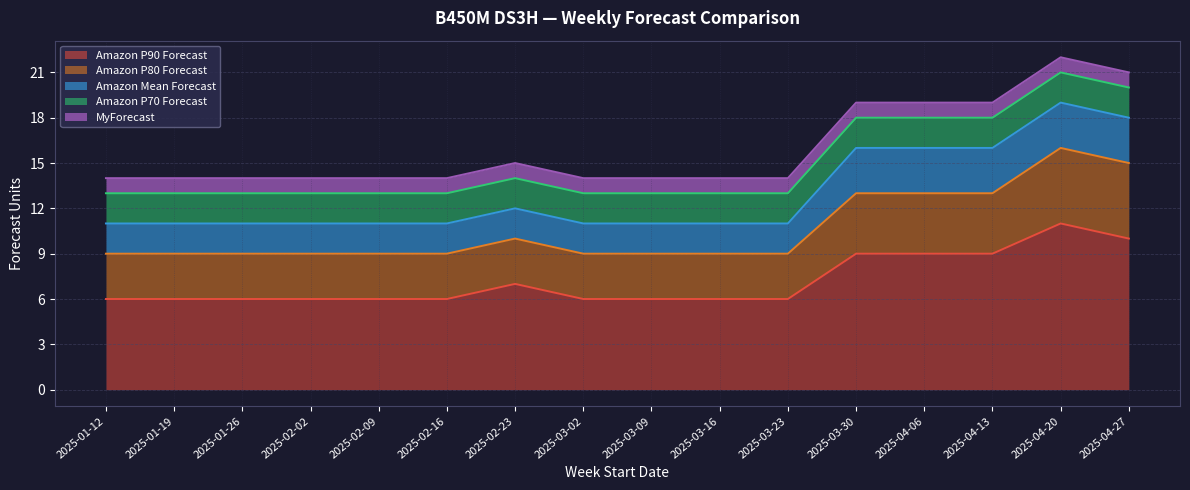

What is the maximum value for Amazon P90 Forecast?

11